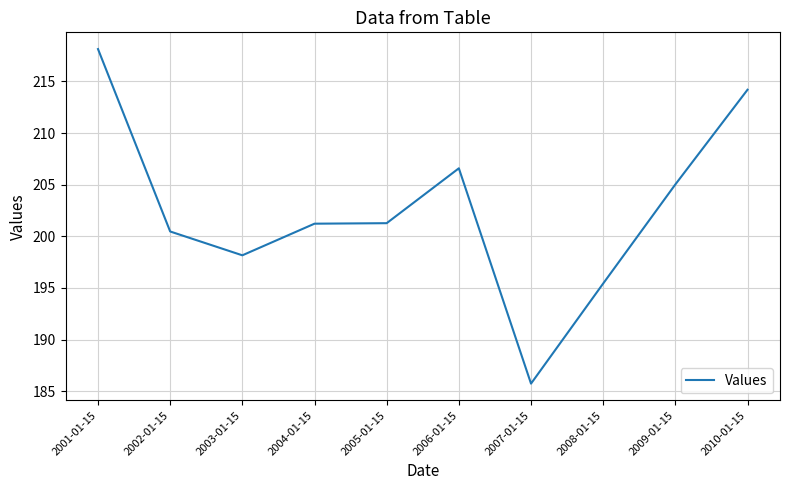

Which has a higher value, 2005-01-15 or 2003-01-15?

2005-01-15